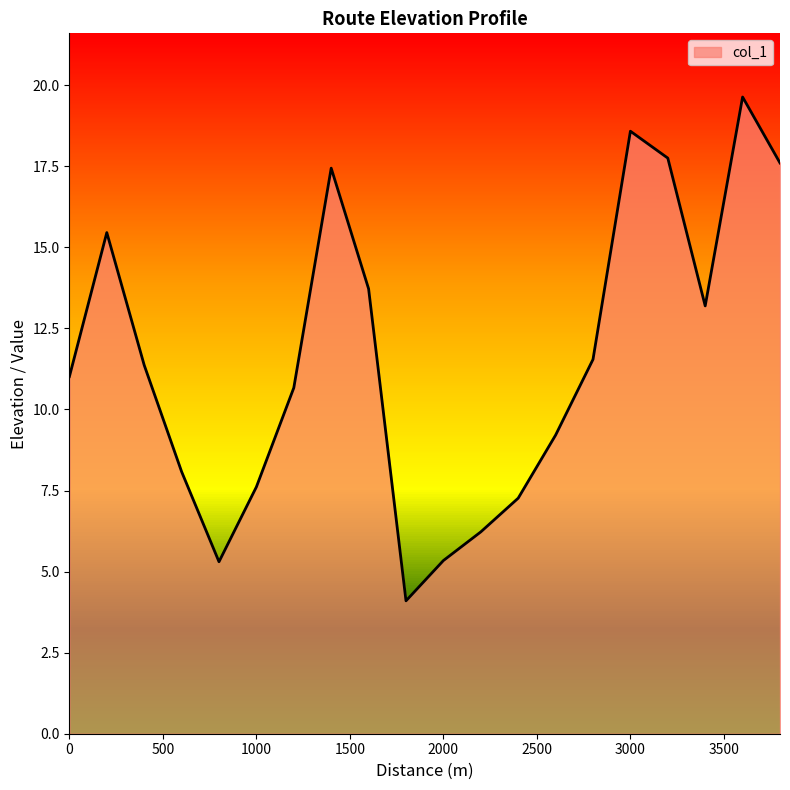

What is the greatest value displayed?

19.6